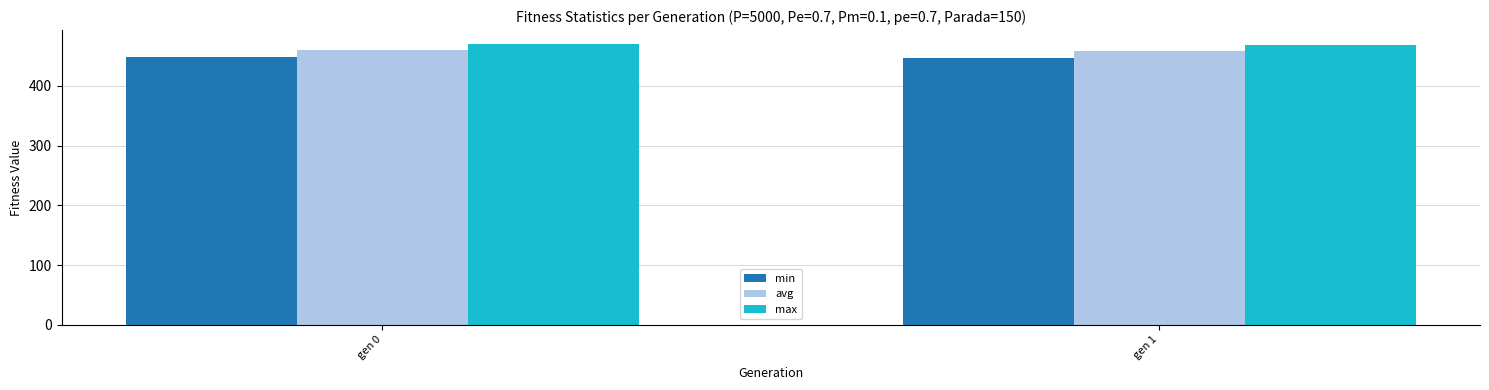

What is the value of the avg bar at the 1st from the left?

459.9